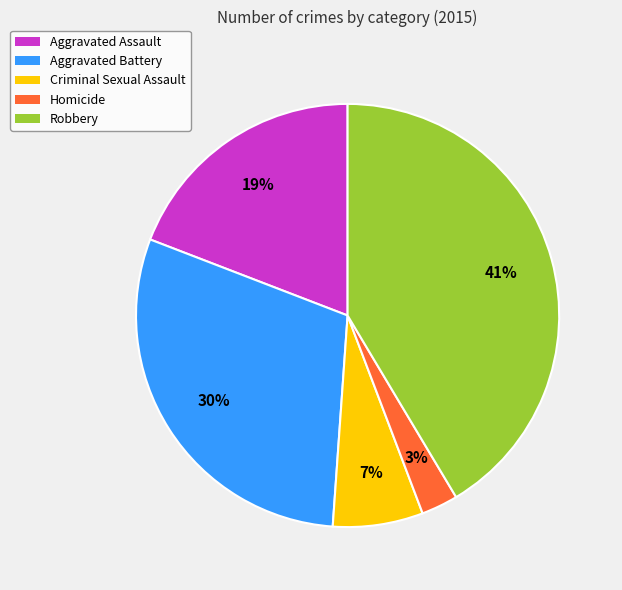

Which category has the smallest portion of the pie?

Homicide